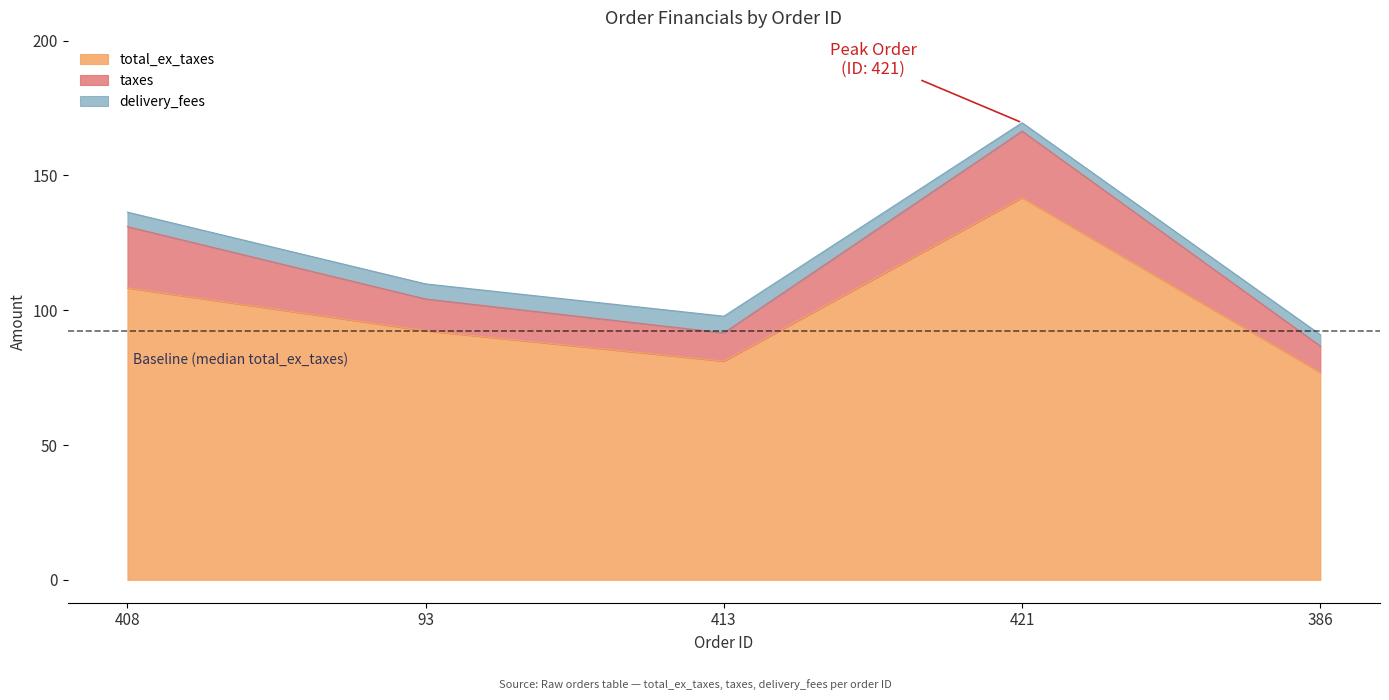

Between 413 and 93, which is larger?

93